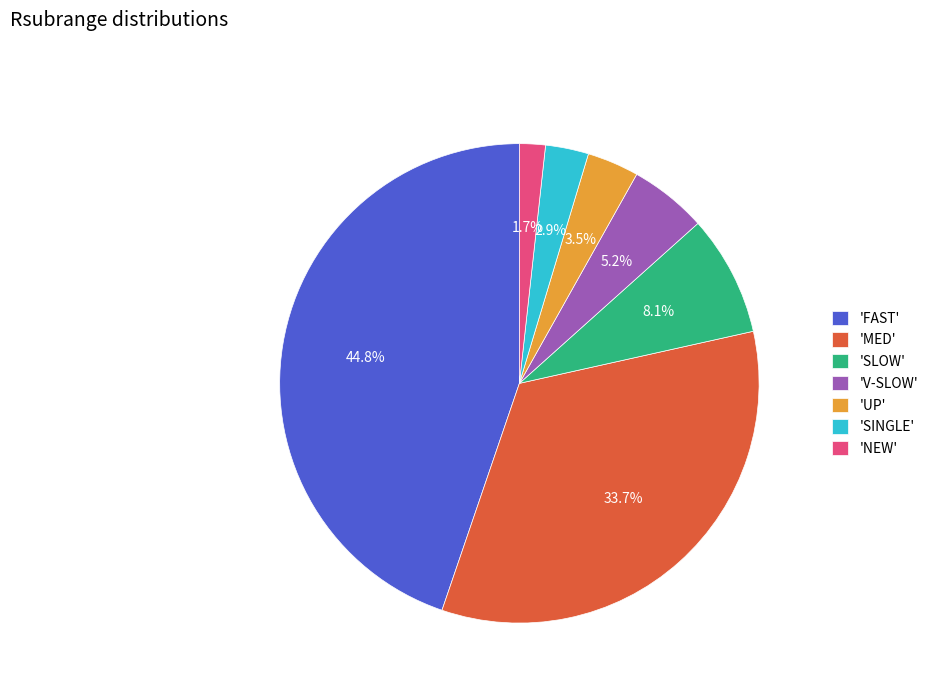

Rank the categories by value from highest to lowest.

'FAST', 'MED', 'SLOW', 'V-SLOW', 'UP', 'SINGLE', 'NEW'